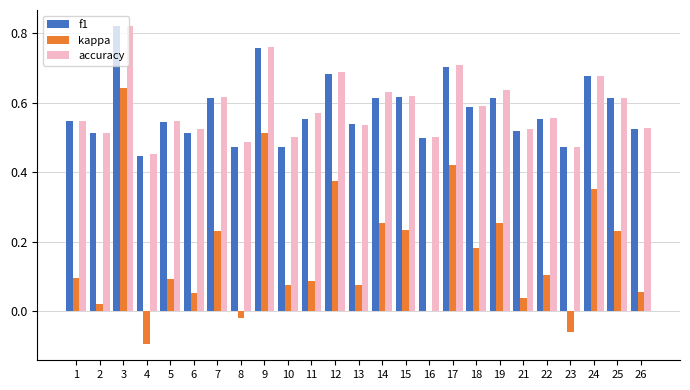

At which label does accuracy reach its peak?

3